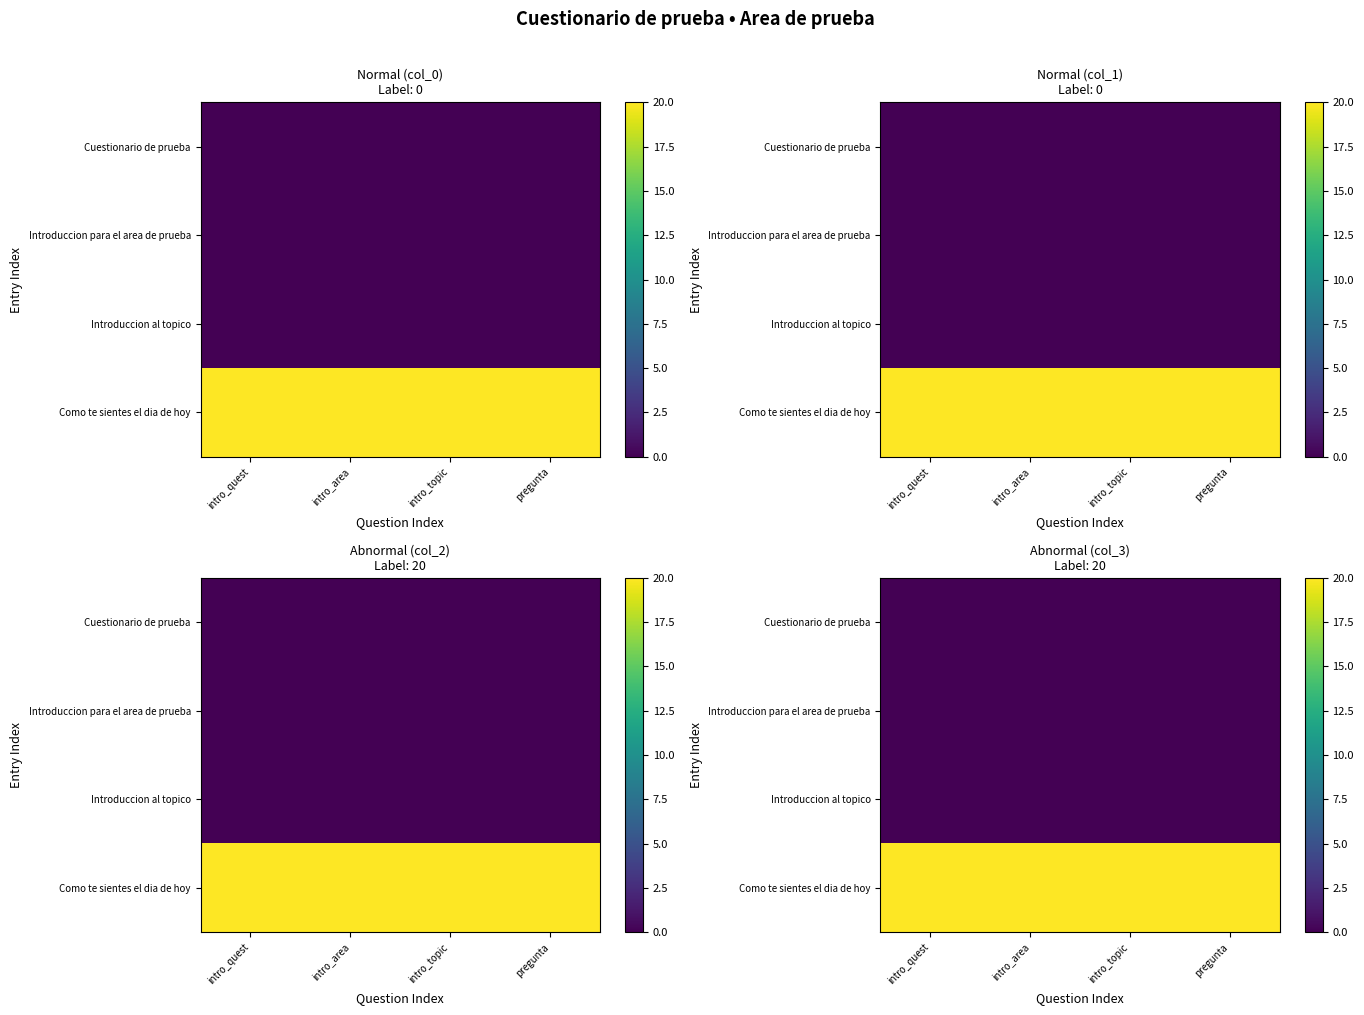

True or false: Como te sientes el dia de hoy has a value of 14 at pregunta.

False